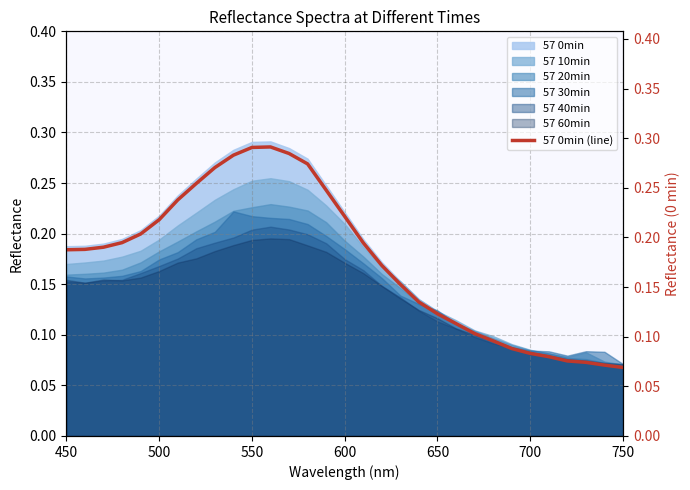

The 57 30min series shows 0.3 at 550. True or false?

False